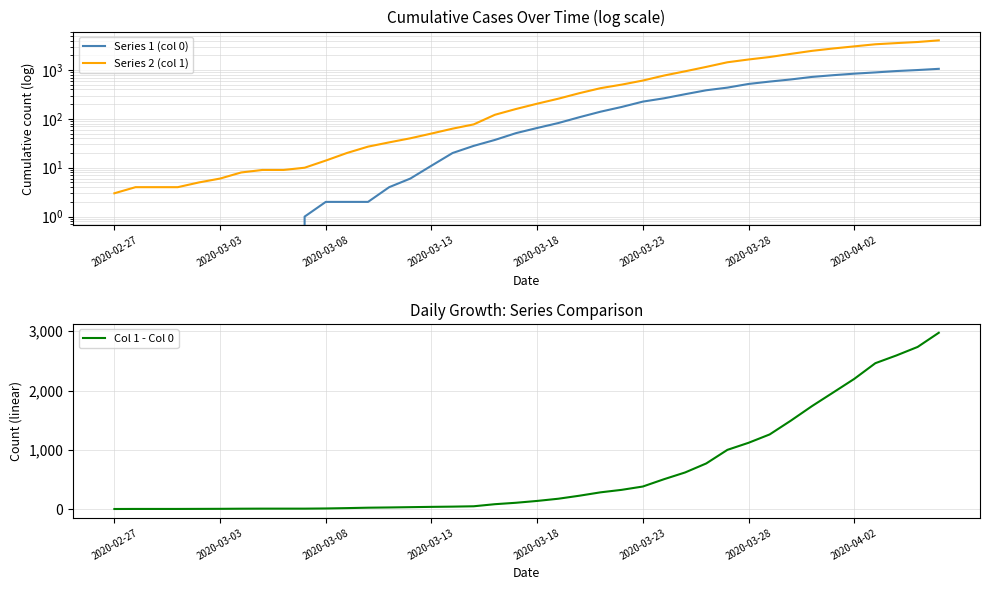

What is the spread (max minus min) of values at 34?

1966